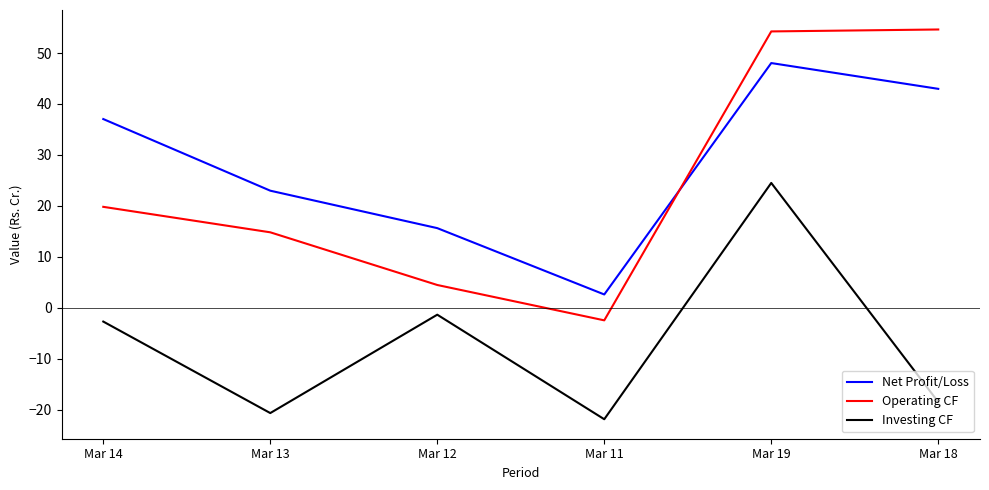

Does the chart have visible grid lines?

No